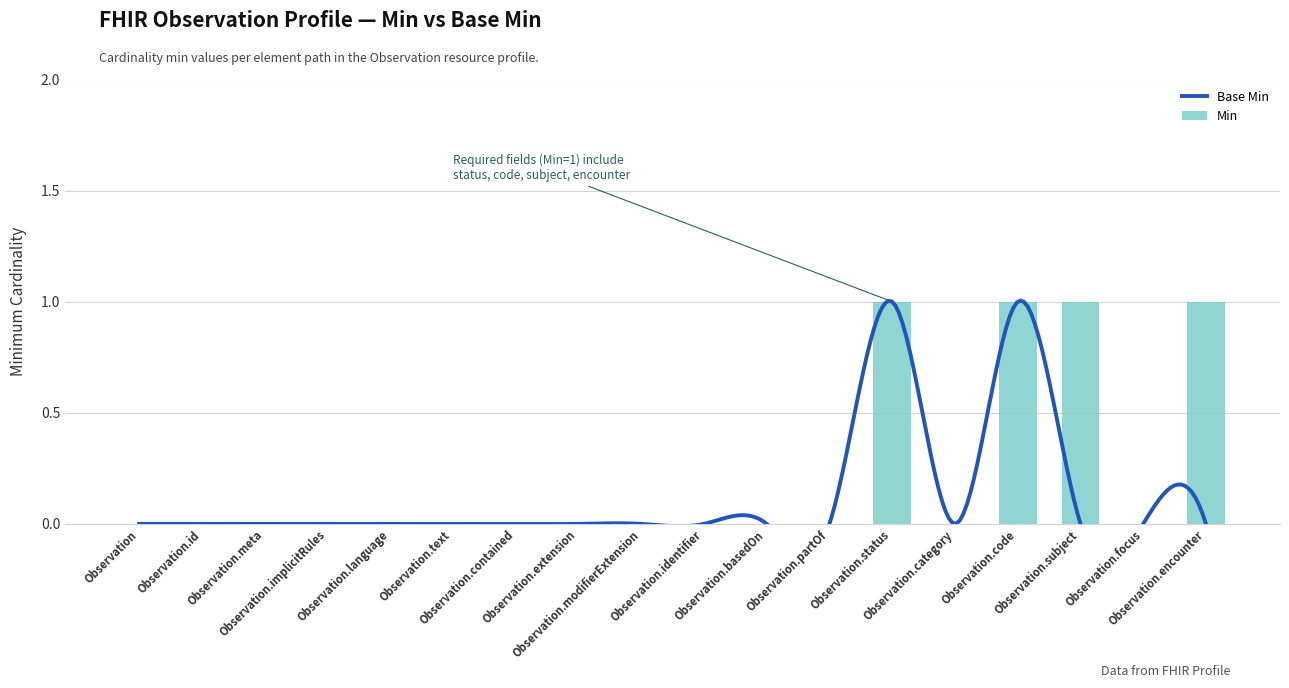

Reading left to right, what are all the values shown in this chart?

Observation=0	Observation.id=0	Observation.meta=0	Observation.implicitRules=0	Observation.language=0	Observation.text=0	Observation.contained=0	Observation.extension=0	Observation.modifierExtension=0	Observation.identifier=0	Observation.basedOn=0	Observation.partOf=0	Observation.status=1	Observation.category=0	Observation.code=1	Observation.subject=1	Observation.focus=0	Observation.encounter=1